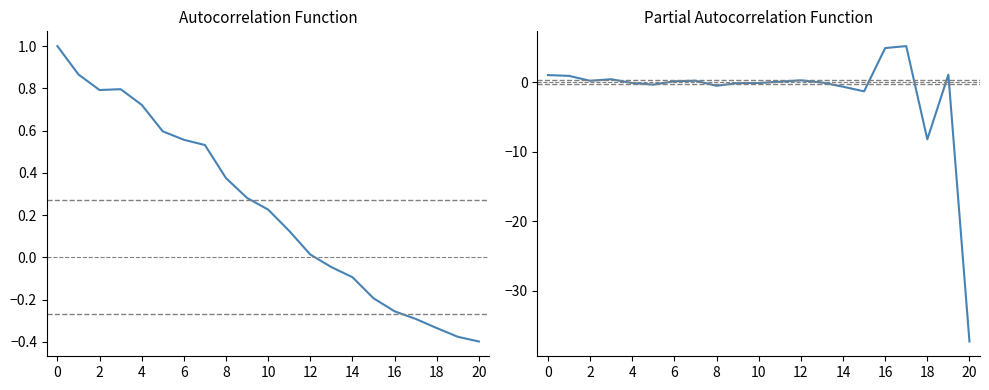

True or false: PACF and ACF intersect in this chart.

True